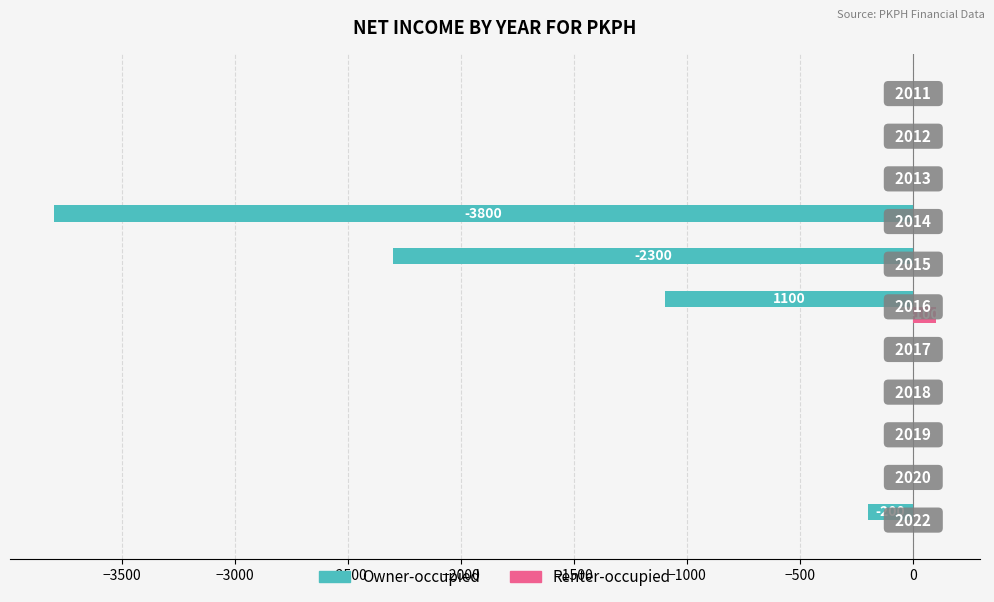

List the series in order of their overall mean, highest first.

Renter-occupied, Owner-occupied